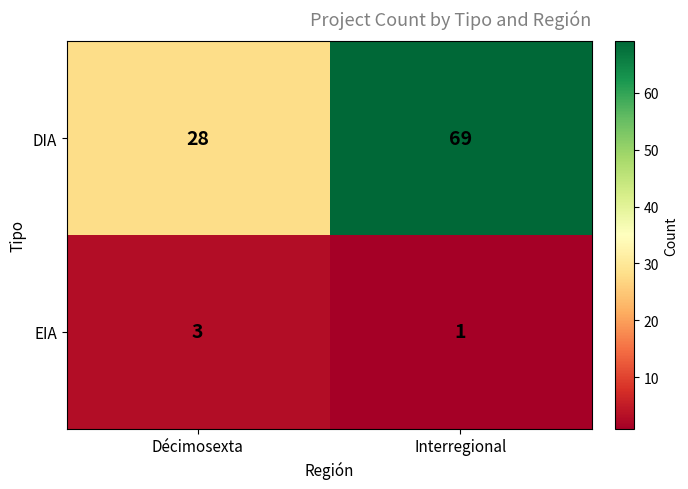

Reading left to right, list all the values displayed in this chart.

DIA: 28	69
EIA: 3	1